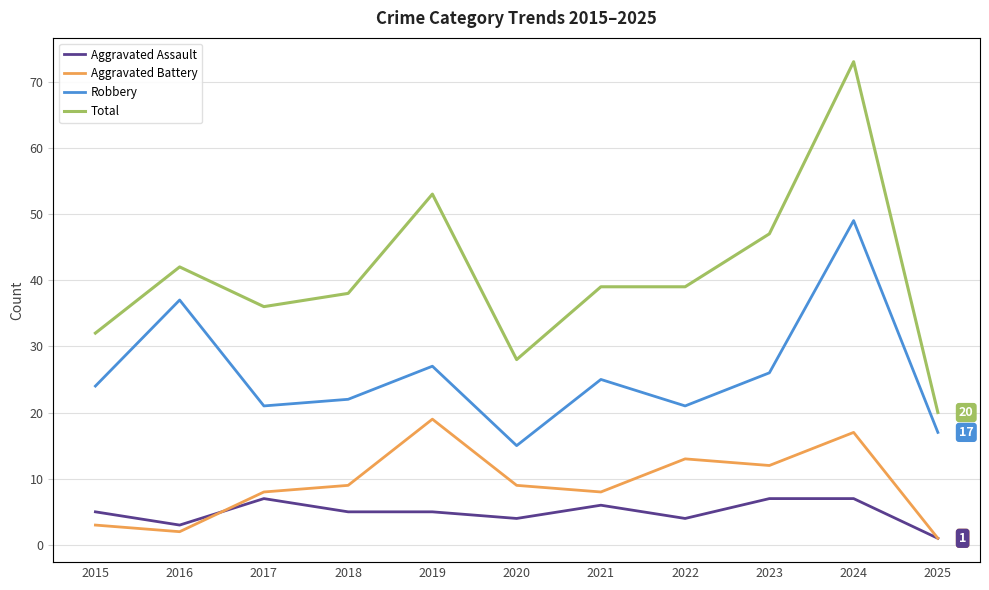

What is the value of the Aggravated Battery point at the 7th from the left?

8